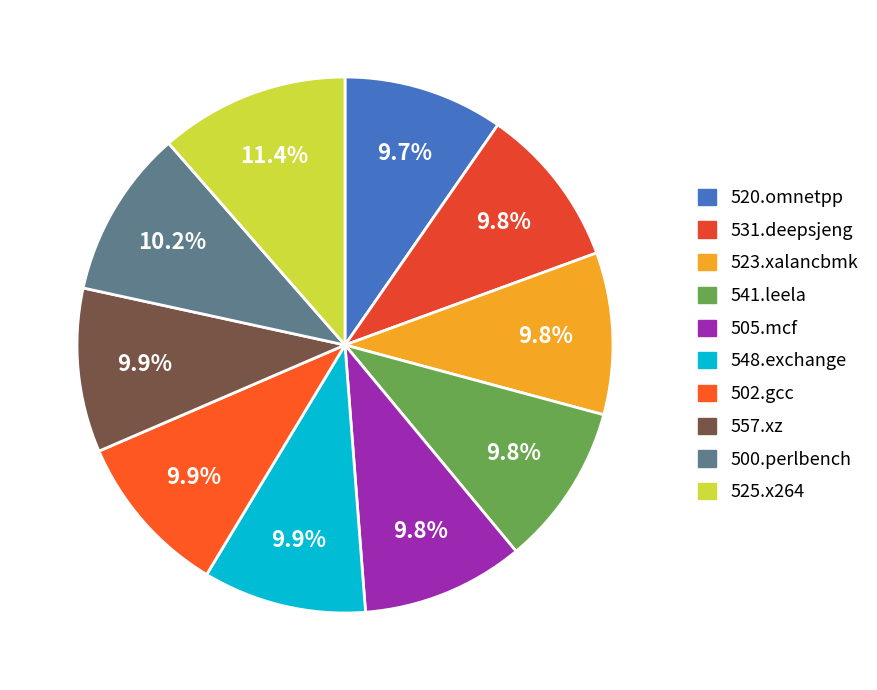

Rank the categories by value from lowest to highest.

520.omnetpp, 531.deepsjeng, 523.xalancbmk, 541.leela, 505.mcf, 548.exchange, 502.gcc, 557.xz, 500.perlbench, 525.x264